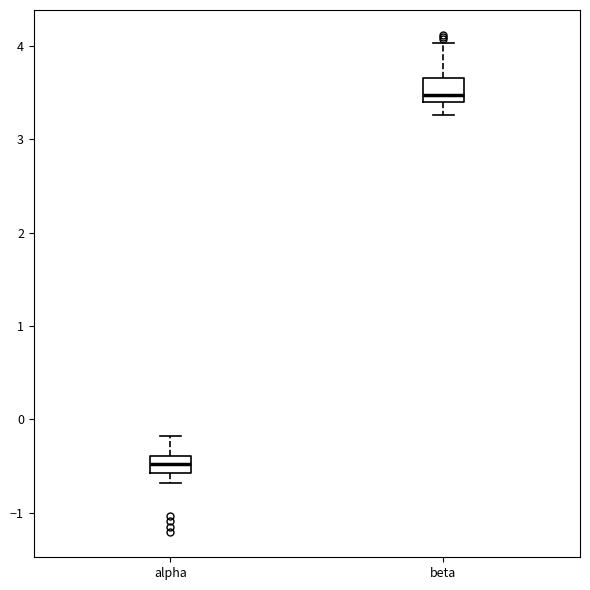

Reading left to right, read every box against the y-axis: the position of its median line, the range the box covers, and the ends of its whiskers. The values are not printed on the chart, so give them approximately, as read against the axis.

alpha: median -0.5, box -0.6 to -0.4, whiskers -0.7 to -0.2
beta: median 3.5, box 3.4 to 3.7, whiskers 3.3 to 4.0